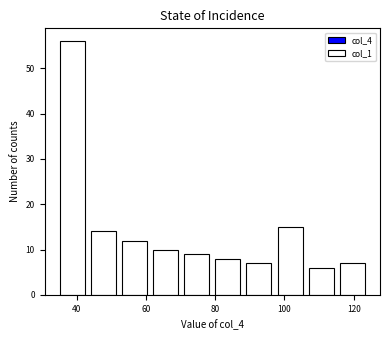

Which range on the x-axis has the tallest bar?

34 to 44